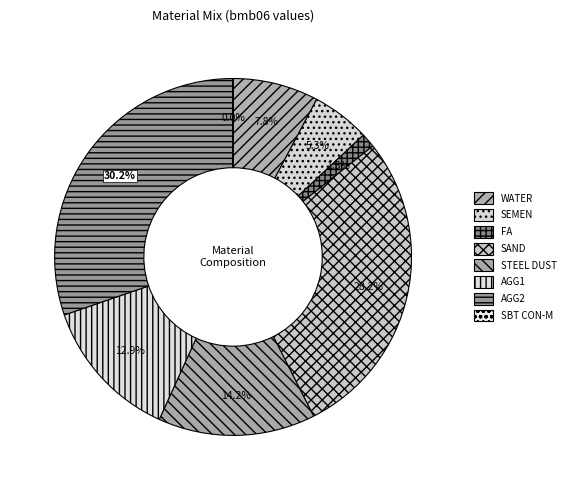

How many segments does this pie chart have?

8